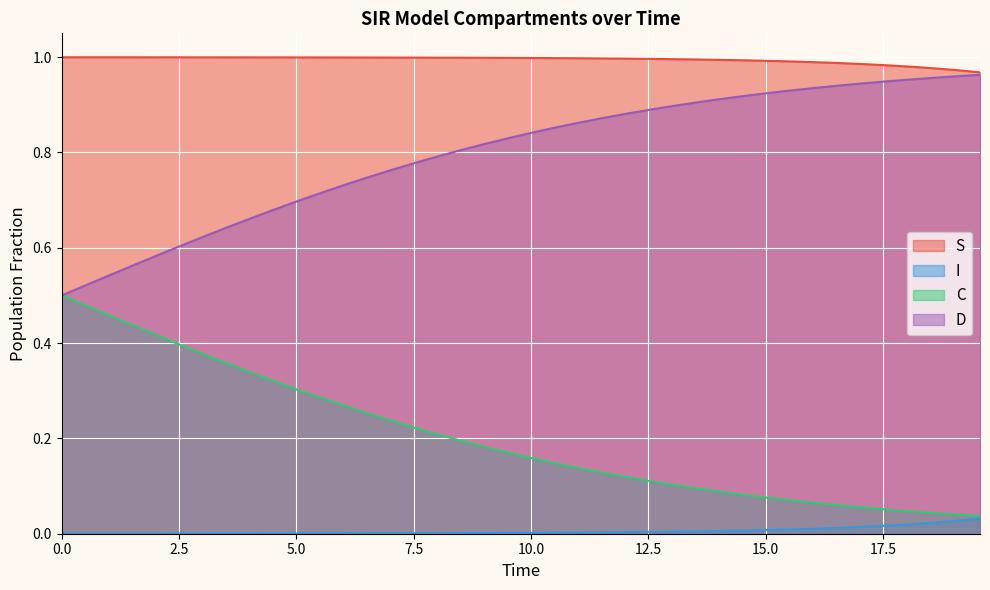

True or false: I and D intersect in this chart.

False